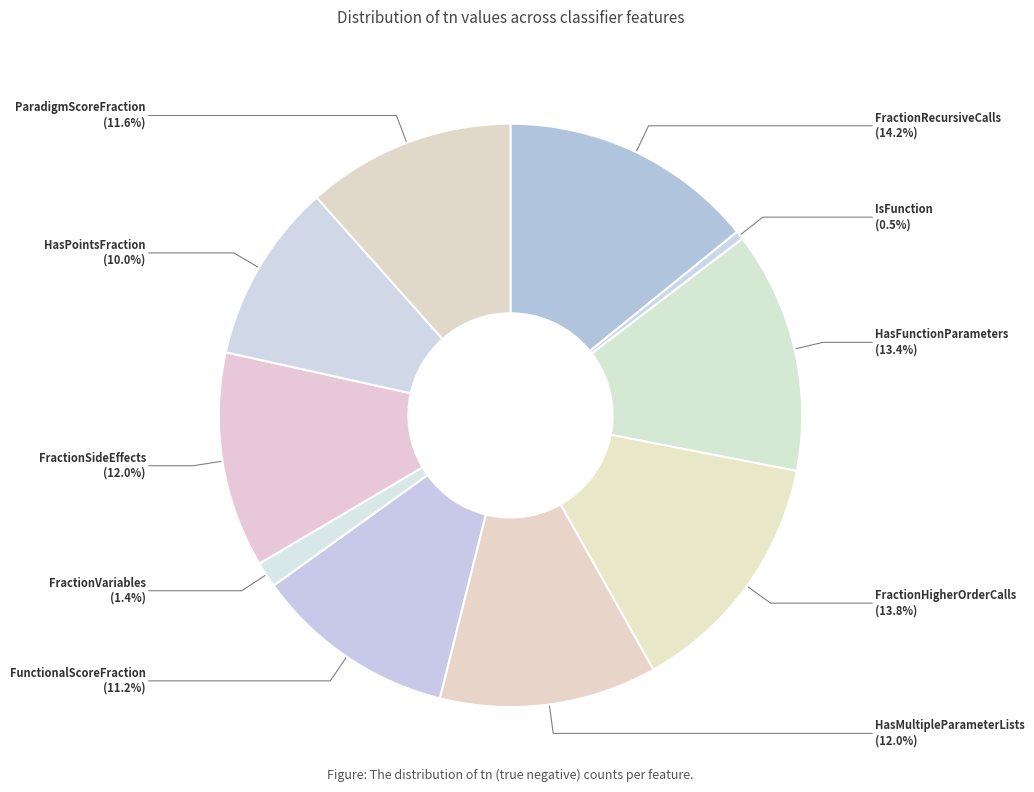

Is it true that ParadigmScoreFraction is 12% of the pie?

True